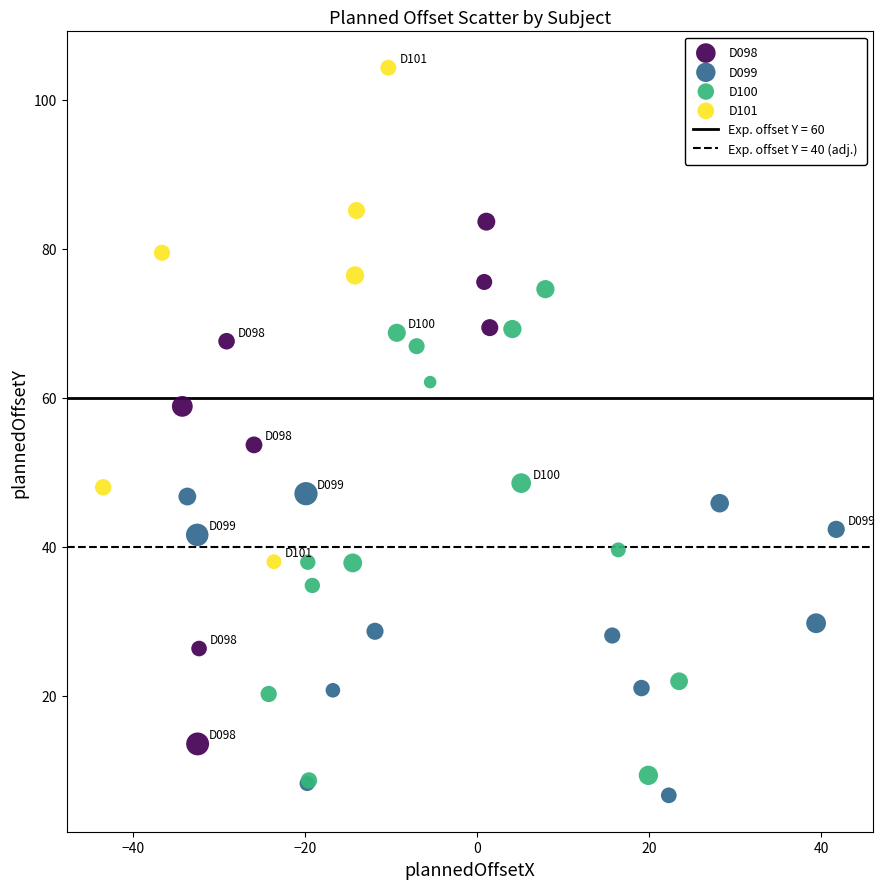

Which series has the largest Y range (max minus min)?

D098